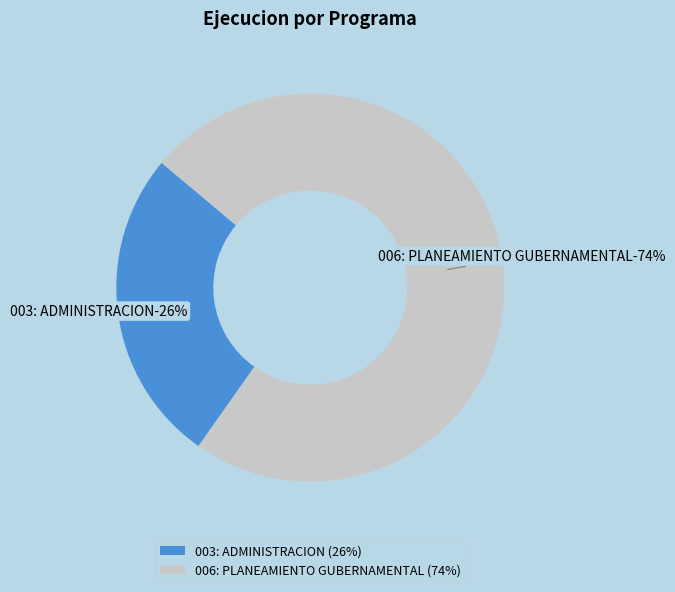

Which slice is the largest?

006: PLANEAMIENTO GUBERNAMENTAL